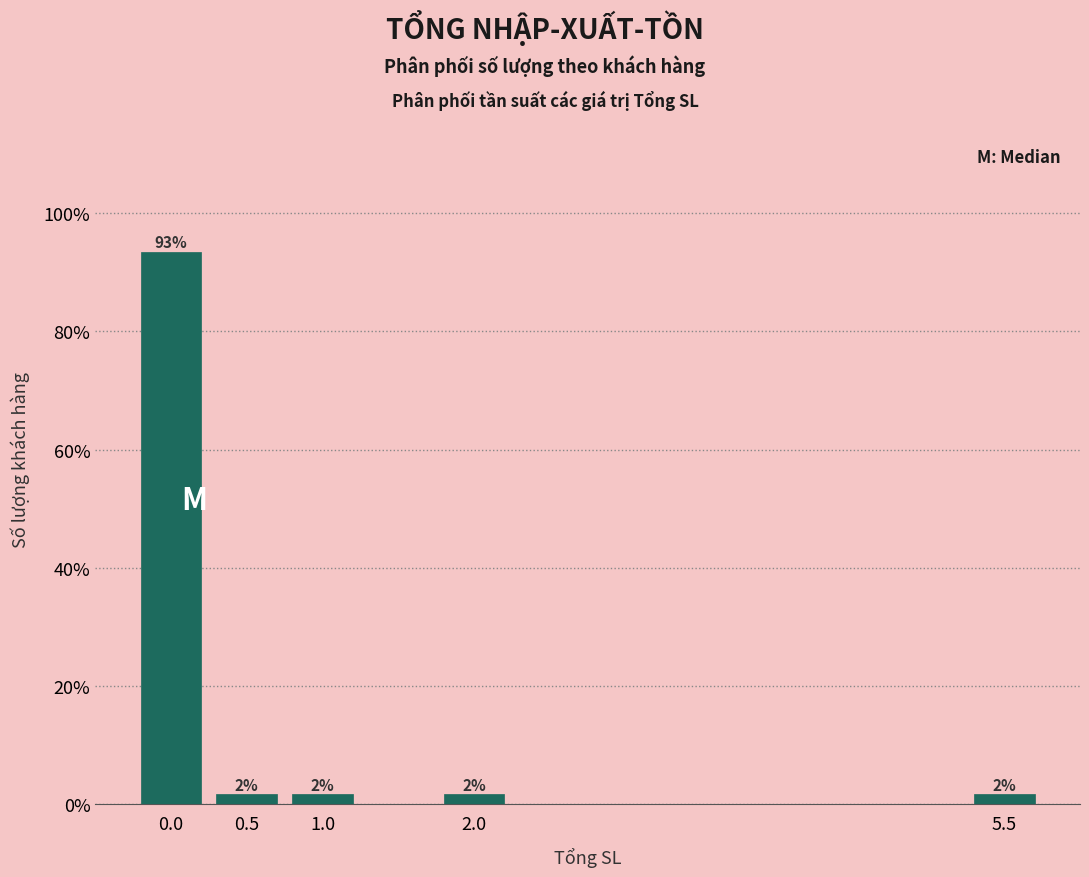

How many bars are there in total?

5